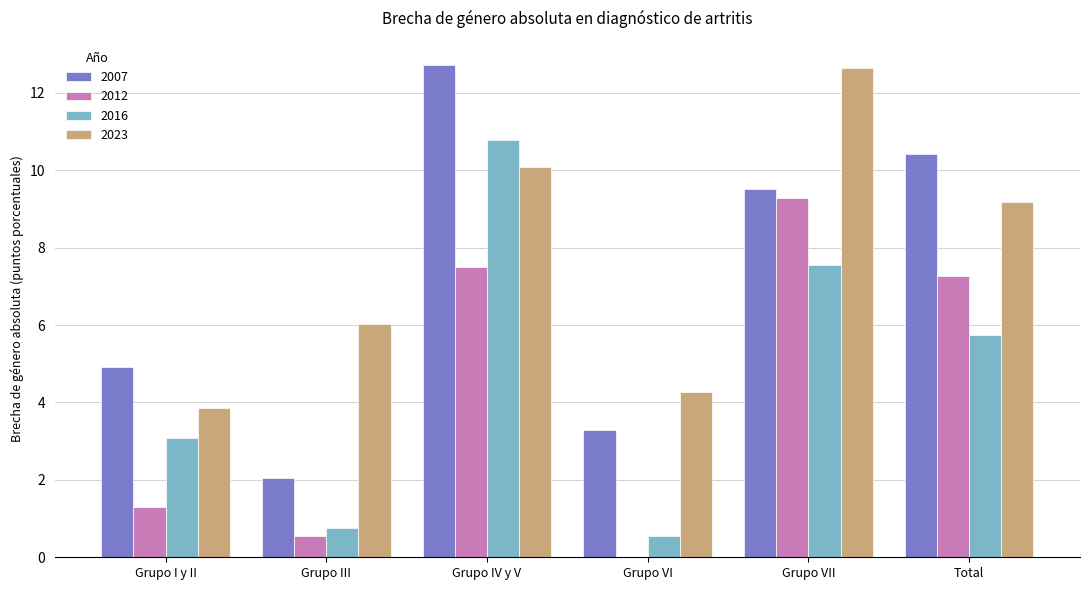

At which label does 2007 first exceed 9?

Grupo IV y V